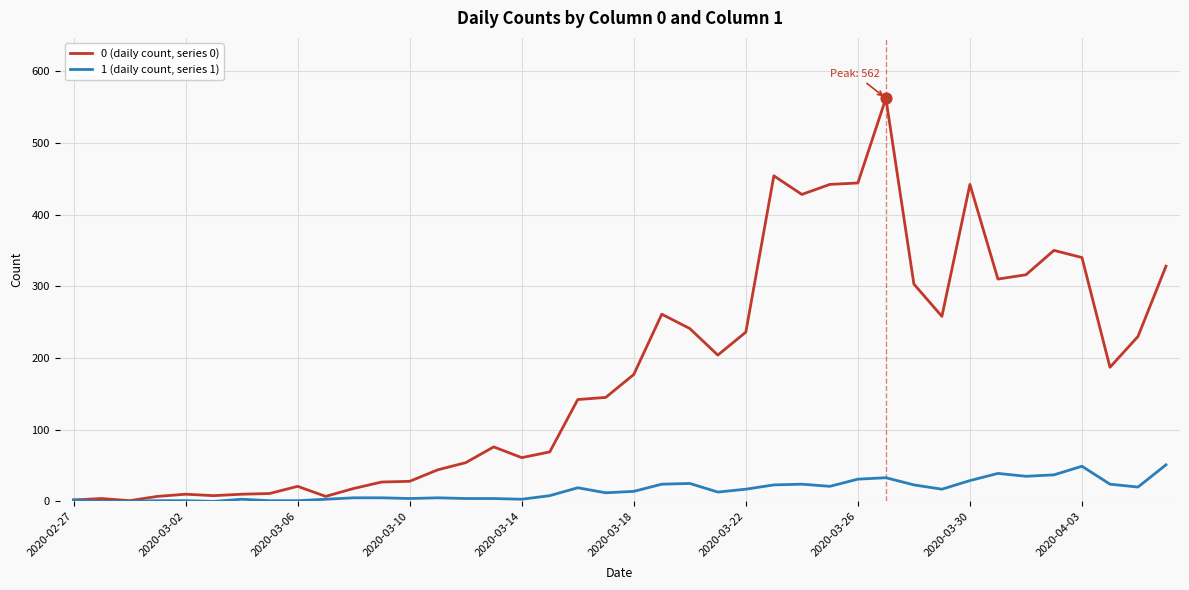

At how many categories does at least one series exceed 184?

19